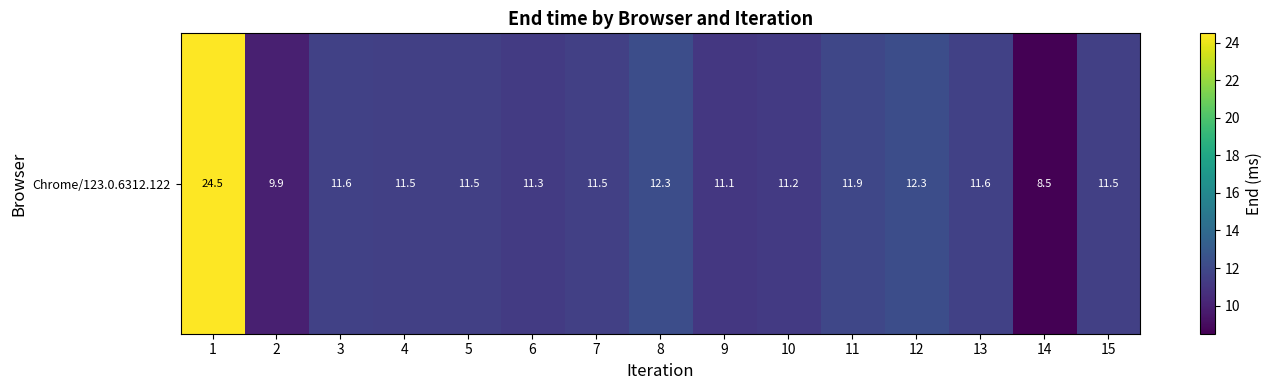

What is the difference between the second highest and second lowest values?

2.4